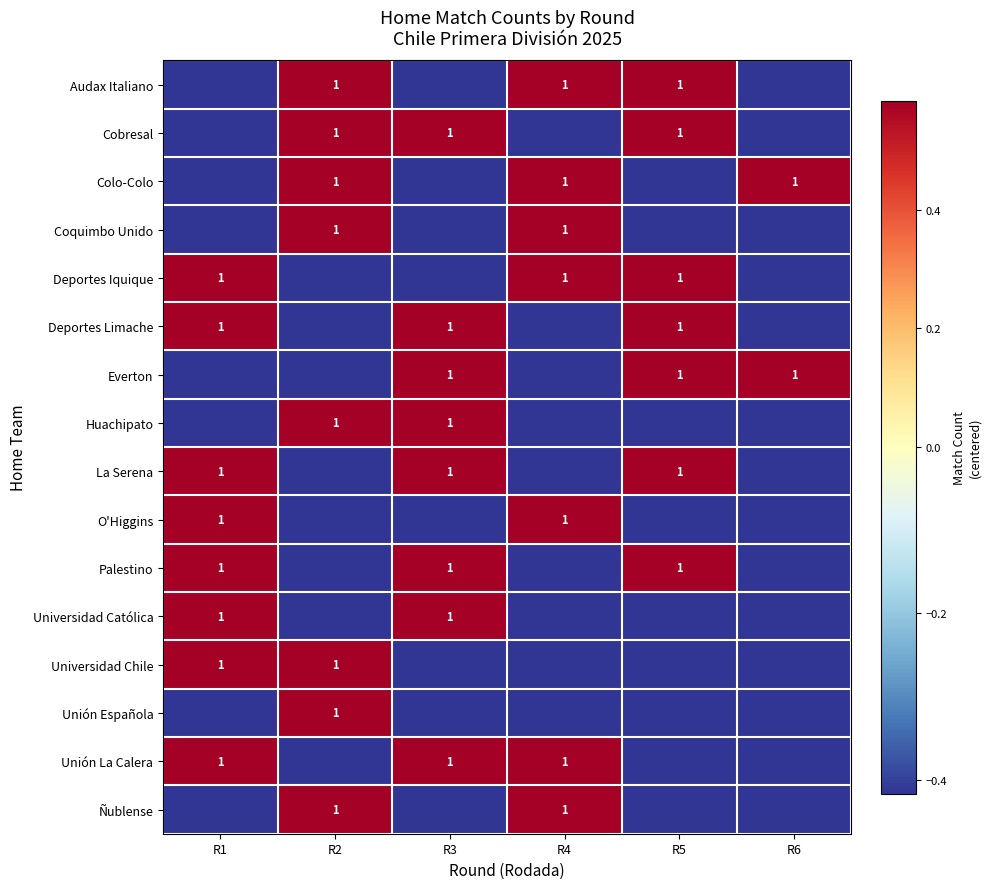

At how many categories does at least one series exceed 0?

6